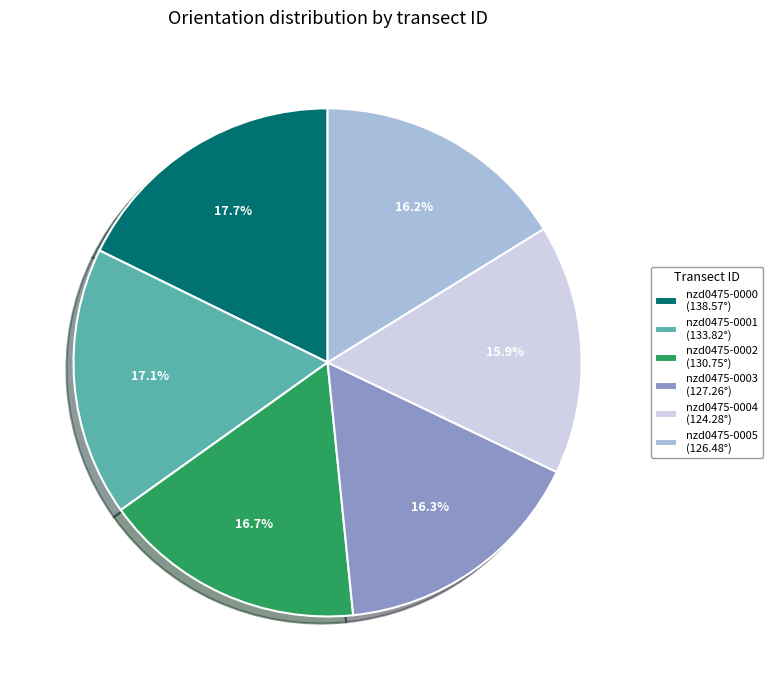

Does nzd0475-0002 account for over 50% of the chart?

No